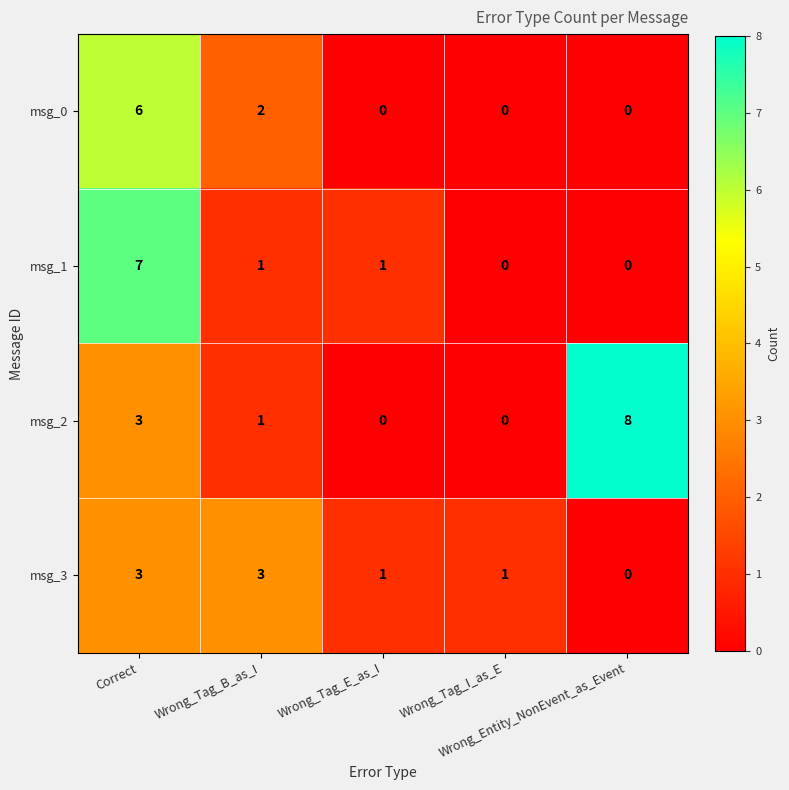

Rank the series by their maximum value, from lowest to highest.

msg_3, msg_0, msg_1, msg_2